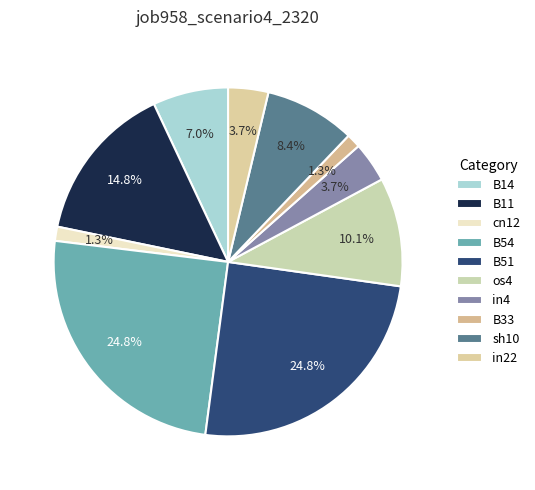

True or false: B51 accounts for 25% of the total.

True